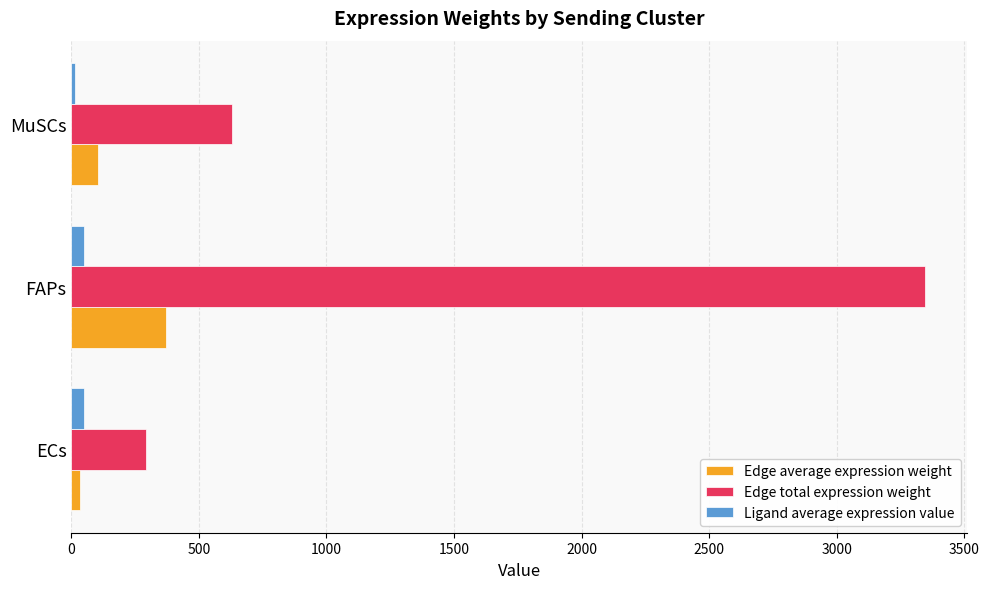

True or false: Edge average expression weight has a value of 104.9 at MuSCs.

True